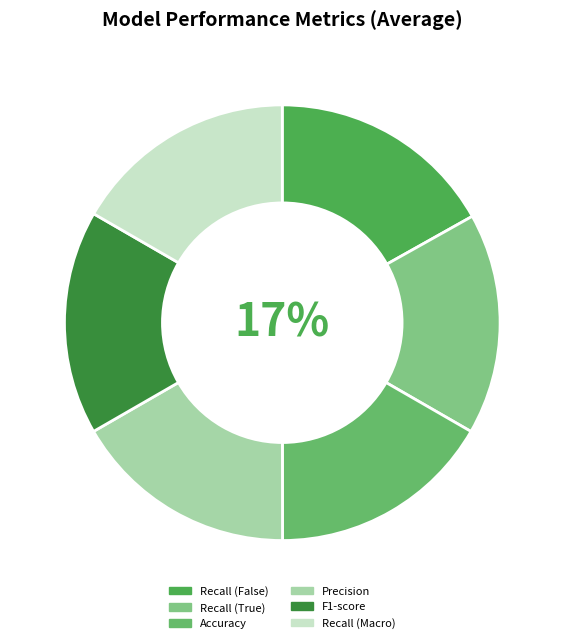

How many slices are in this pie chart?

6